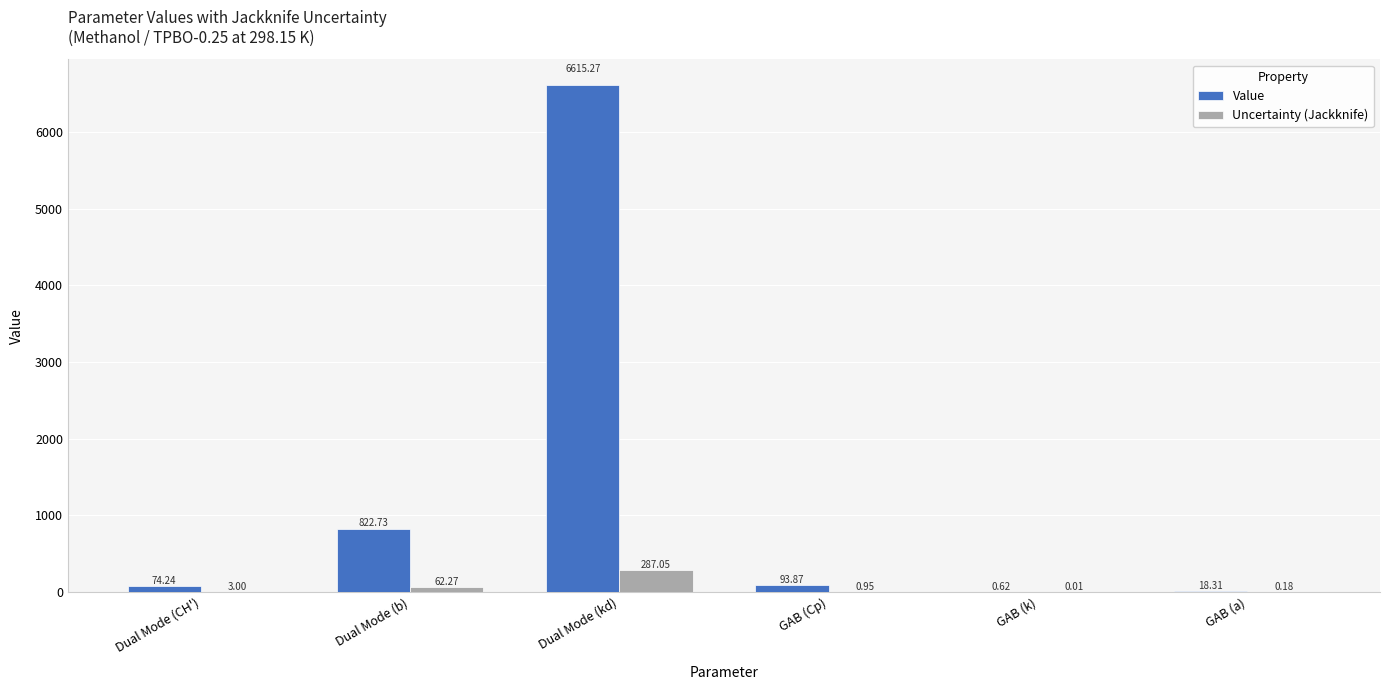

At which label does Value first exceed 93?

Dual Mode (b)